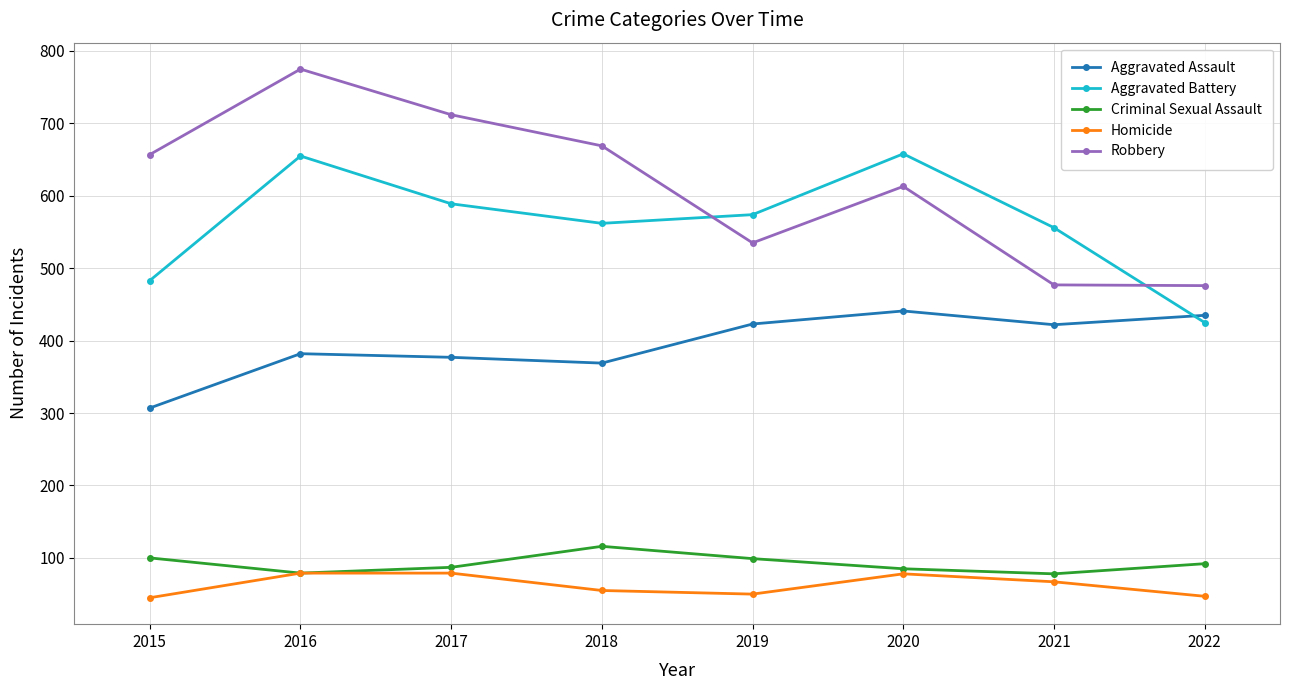

How many data points does each series have?

8